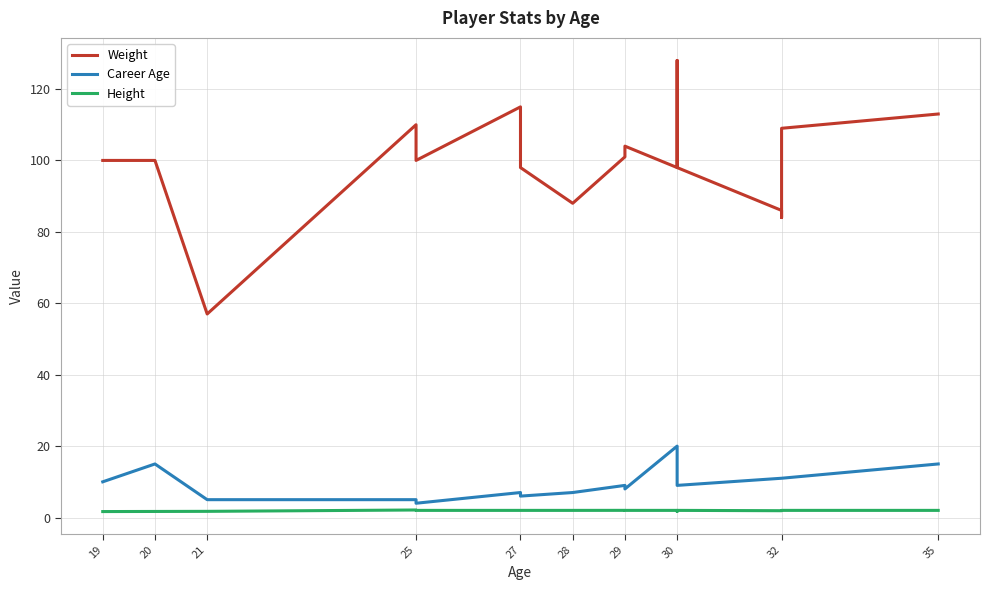

The value of Height at 29 is 2.0. True or false?

True